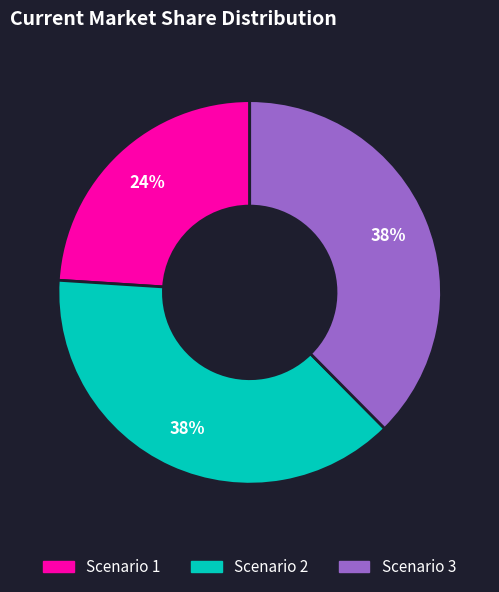

Which category has the smallest portion of the pie?

Scenario 1